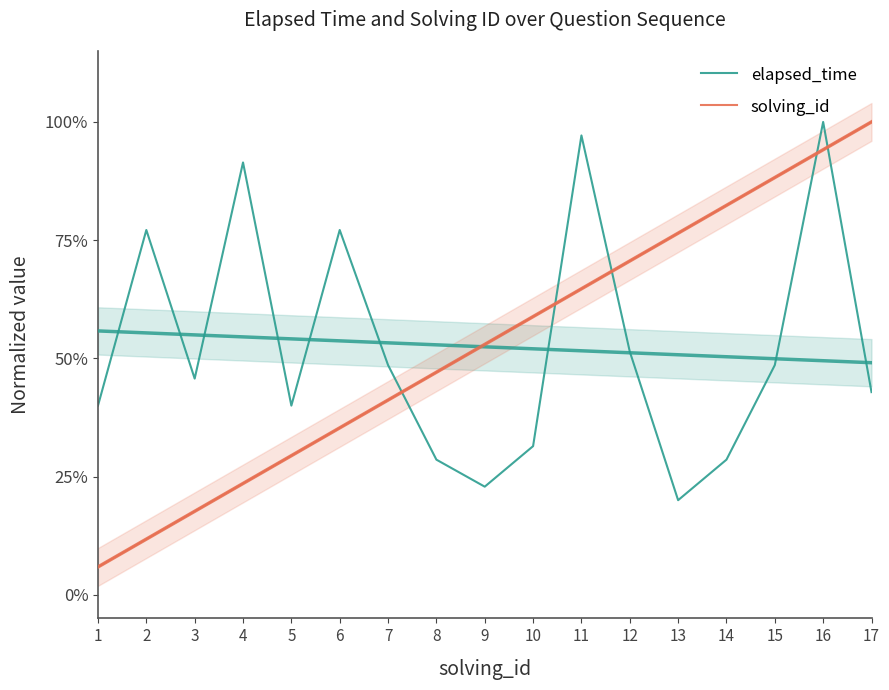

At which category is the sum across all series the highest?

16